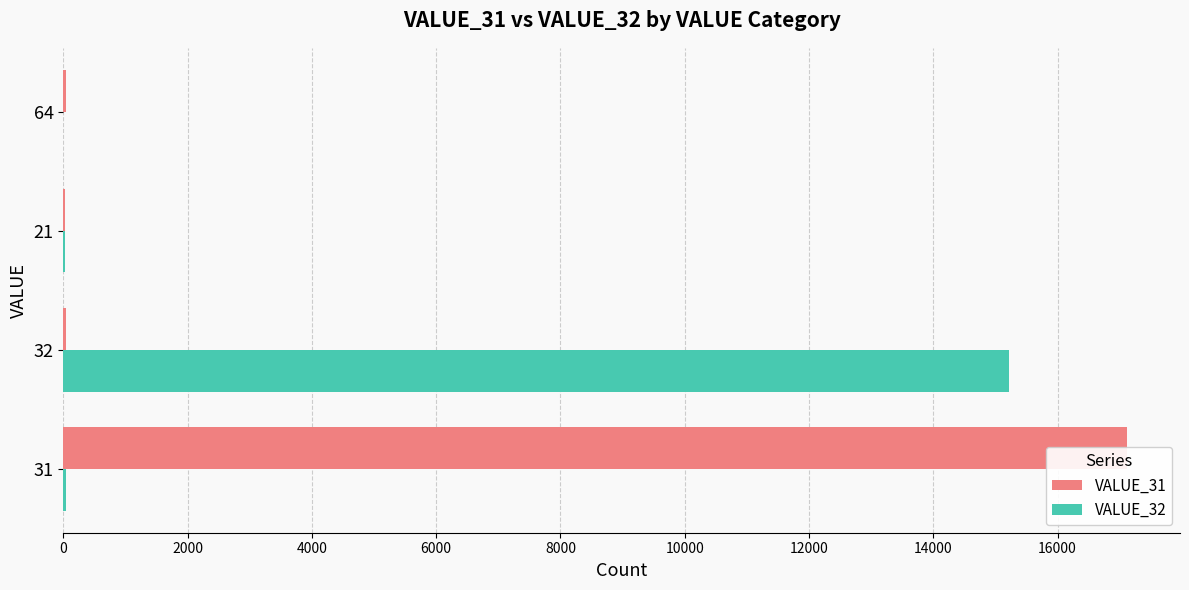

Does the chart contain stacked bars?

No